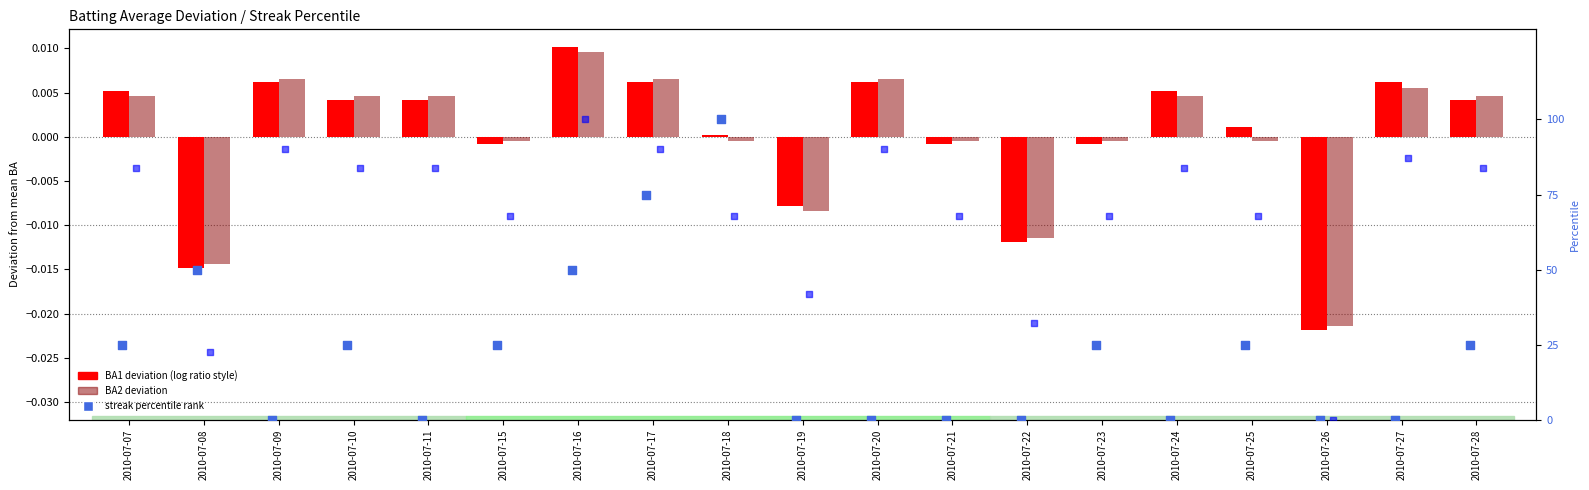

Is the value of BA2 percentile at 2010-07-24 greater than the value of Batting Average2 at 2010-07-10?

Yes